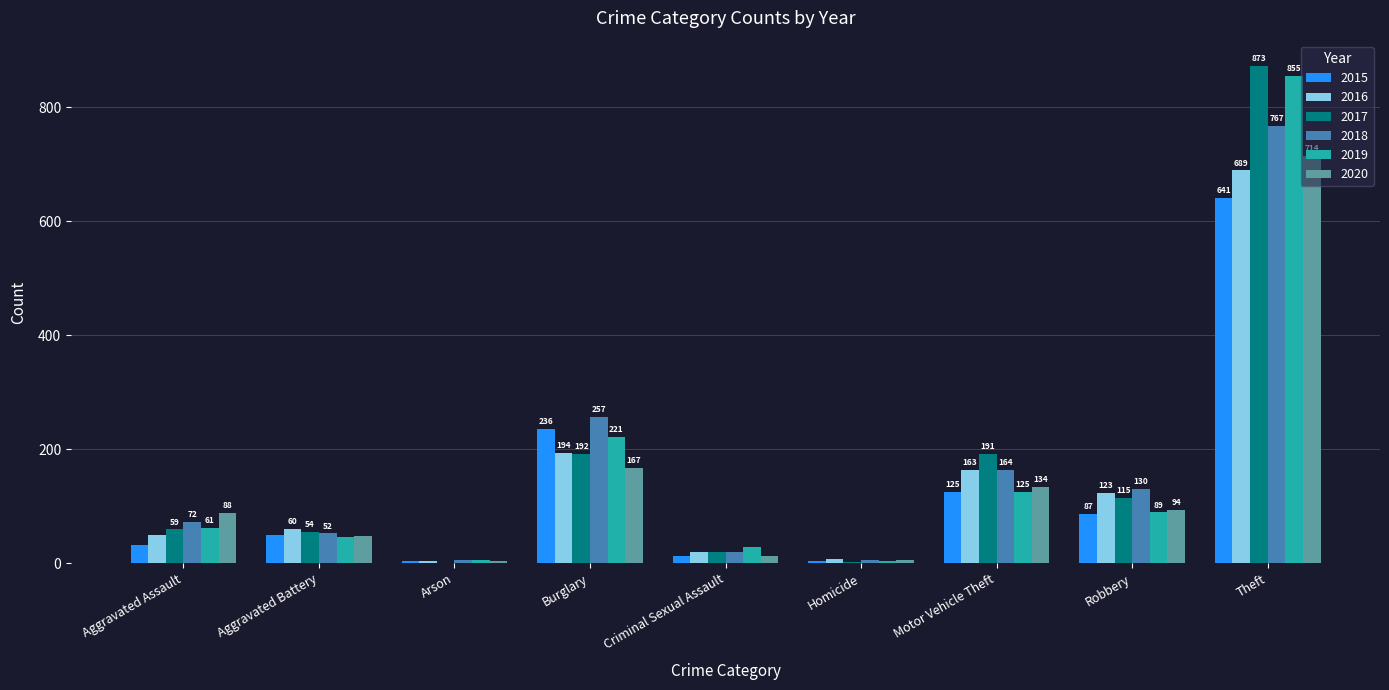

Is the value of 2017 at Theft greater than the value of 2015 at Aggravated Assault?

Yes